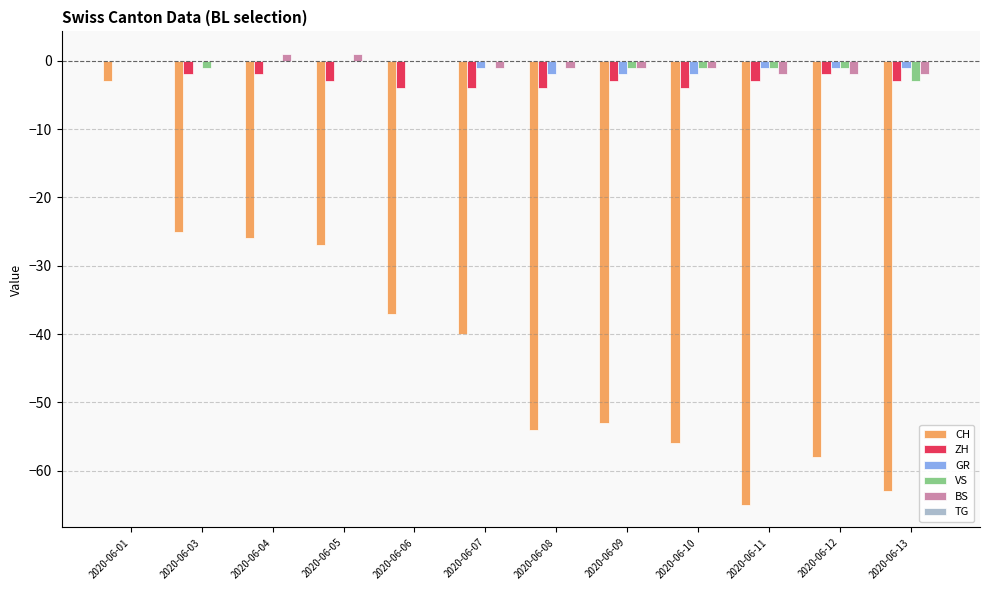

Between 2020-06-06 and 2020-06-10, which series saw the biggest shift?

CH